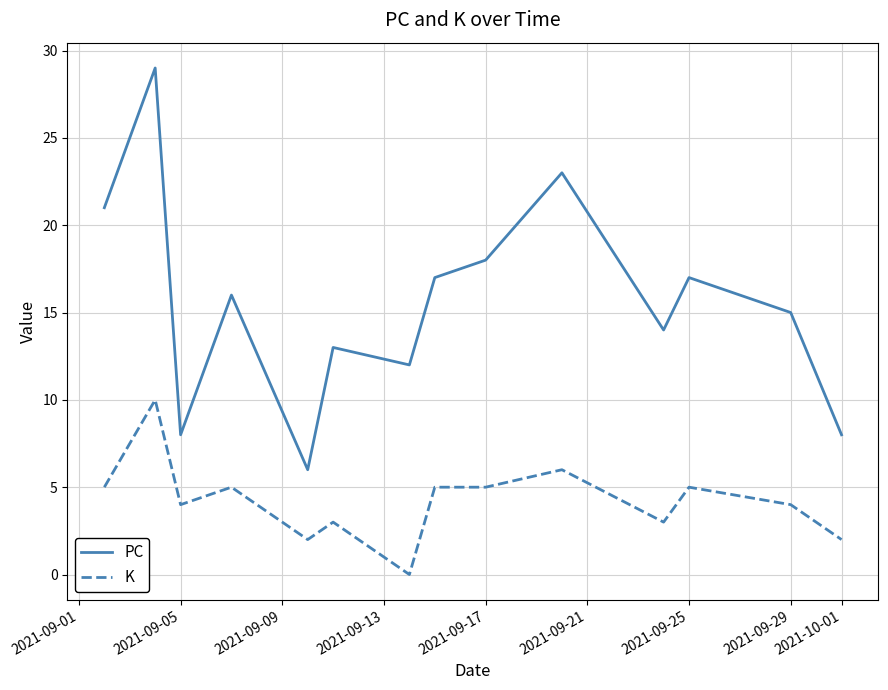

Does the chart have visible grid lines?

Yes